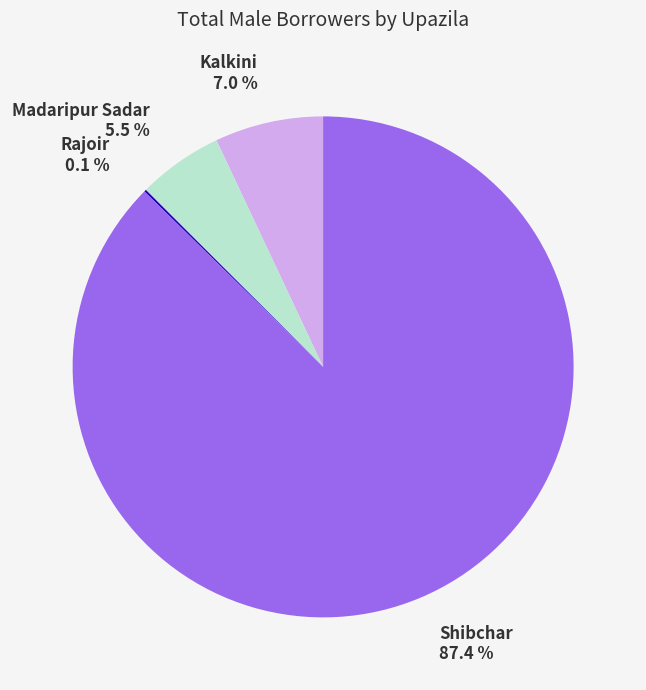

Combined, do Shibchar and Kalkini account for over 50%?

Yes